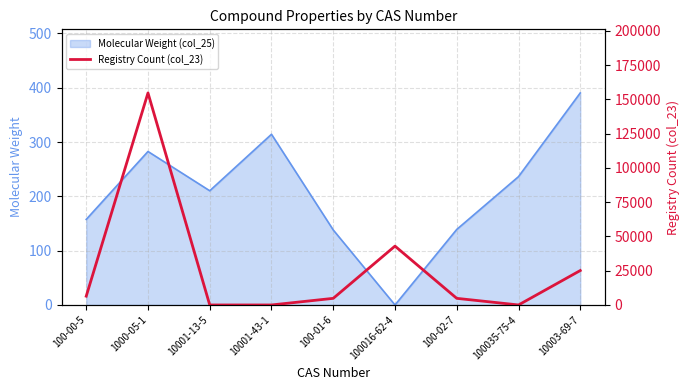

Reading left to right, what are all the values shown in this chart?

6417	154710	0	0	4829	42949	4832	0	25115